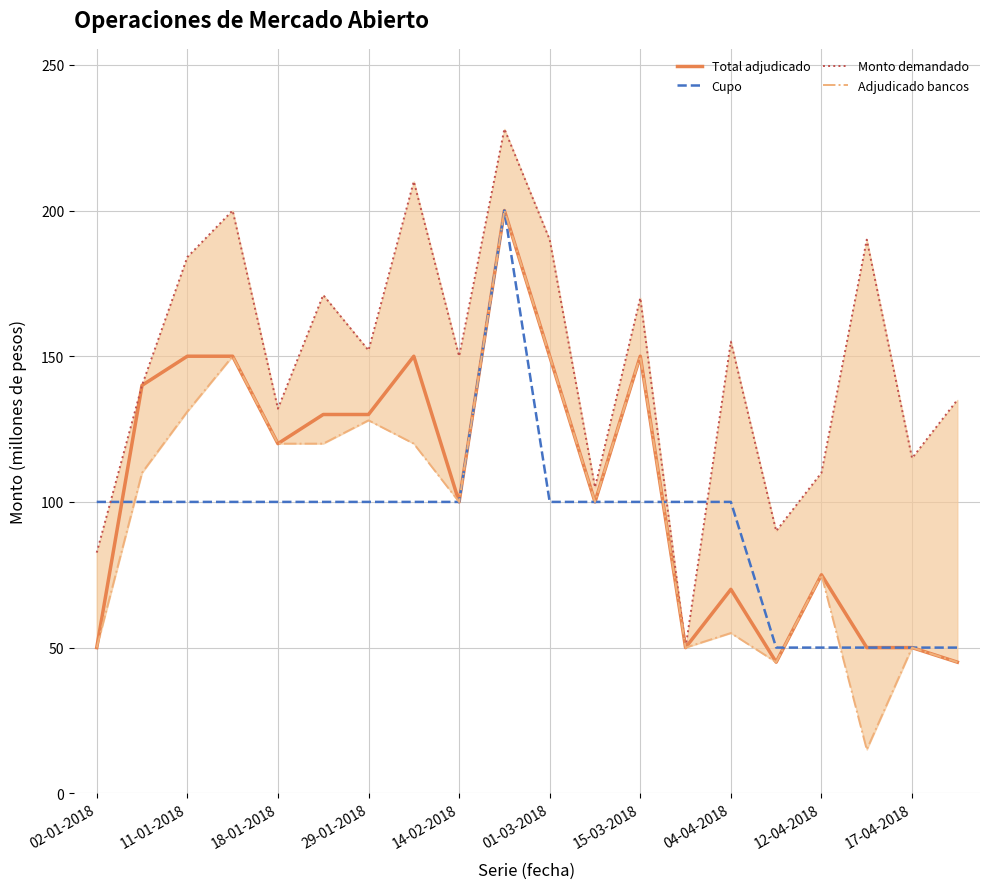

The value of Cupo at 11 is 49.0. True or false?

False